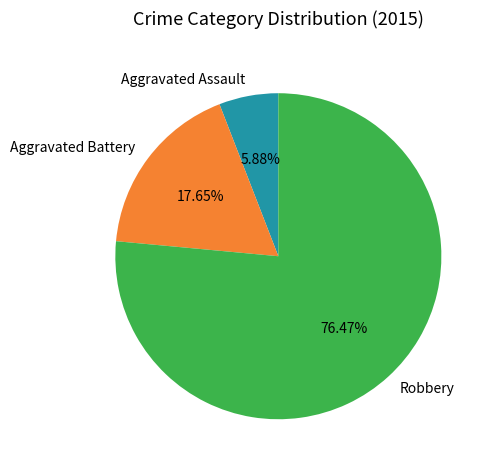

Between Aggravated Assault and Robbery, which is larger?

Robbery